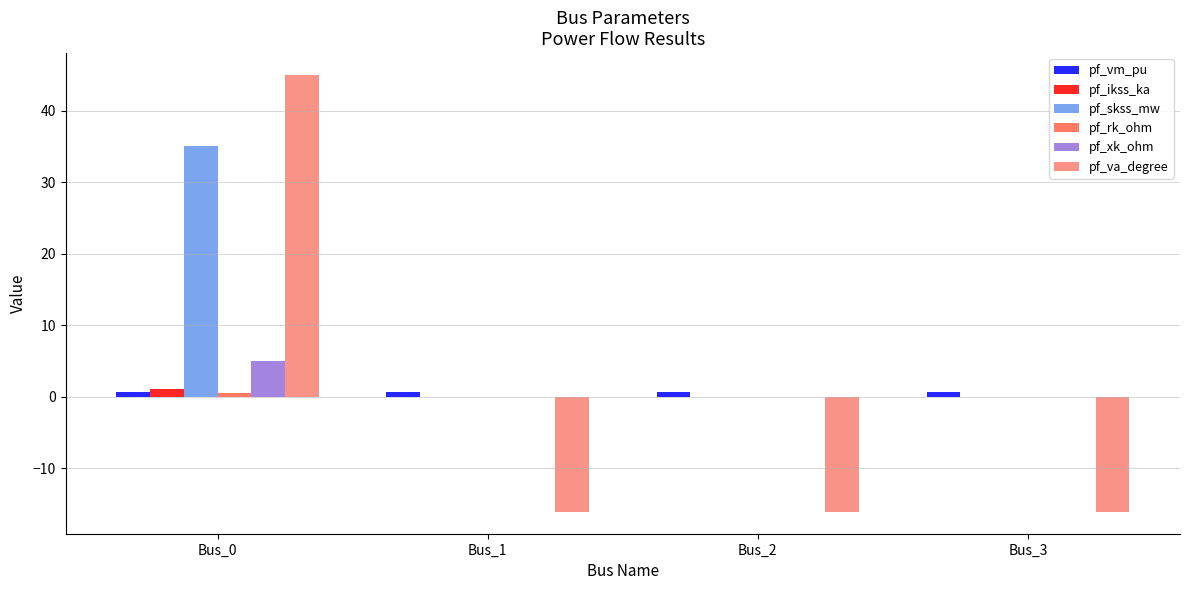

Count the number of categories in the chart.

4